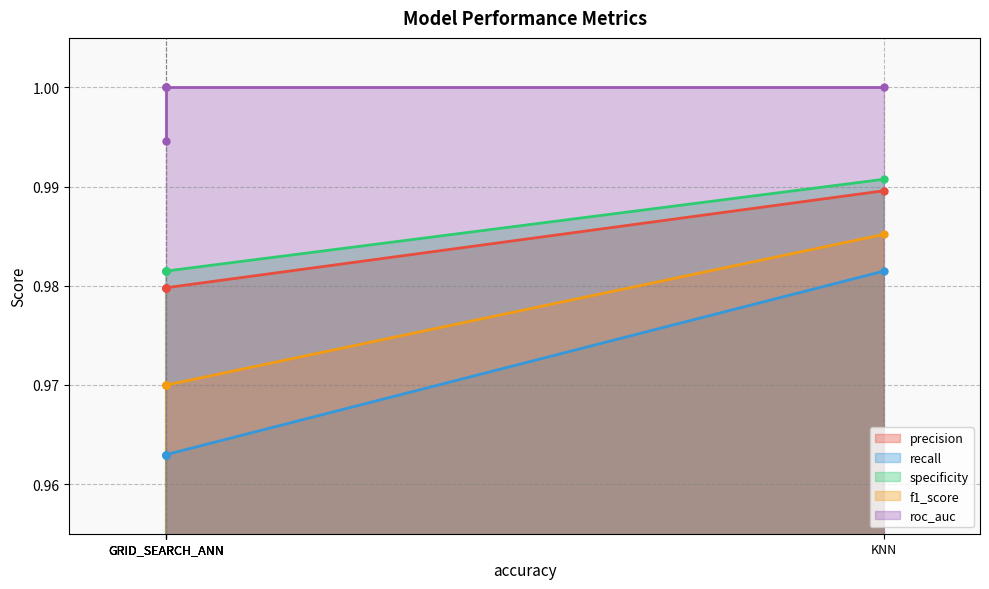

Which series has the largest total across all categories?

roc_auc